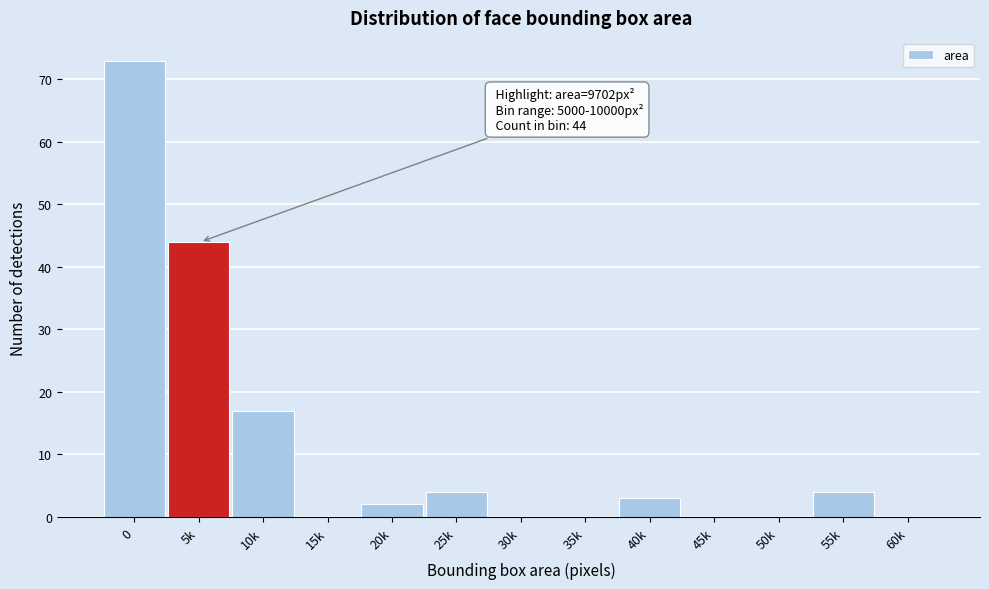

Reading left to right, list all the values displayed in this chart.

0=73	5k=44	10k=17	15k=0	20k=2	25k=4	30k=0	35k=0	40k=3	45k=0	50k=0	55k=4	60k=0